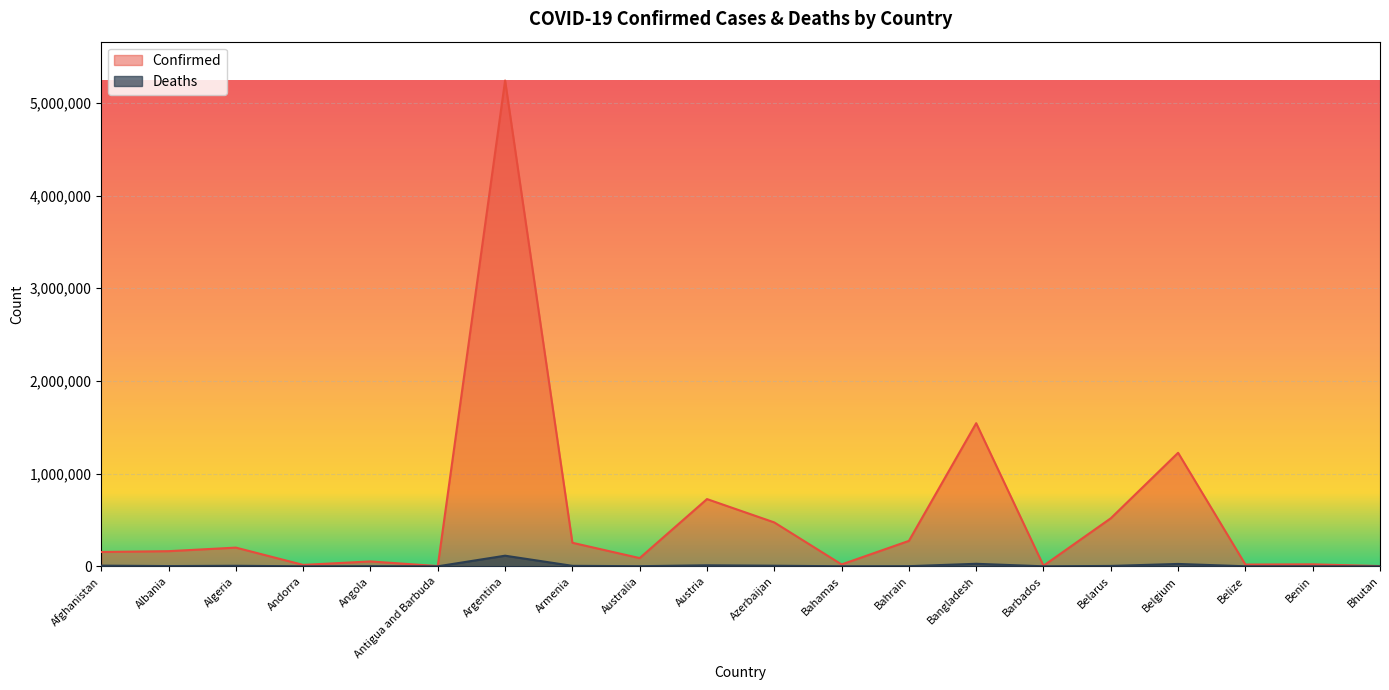

What is the sum of all Deaths values?

214436